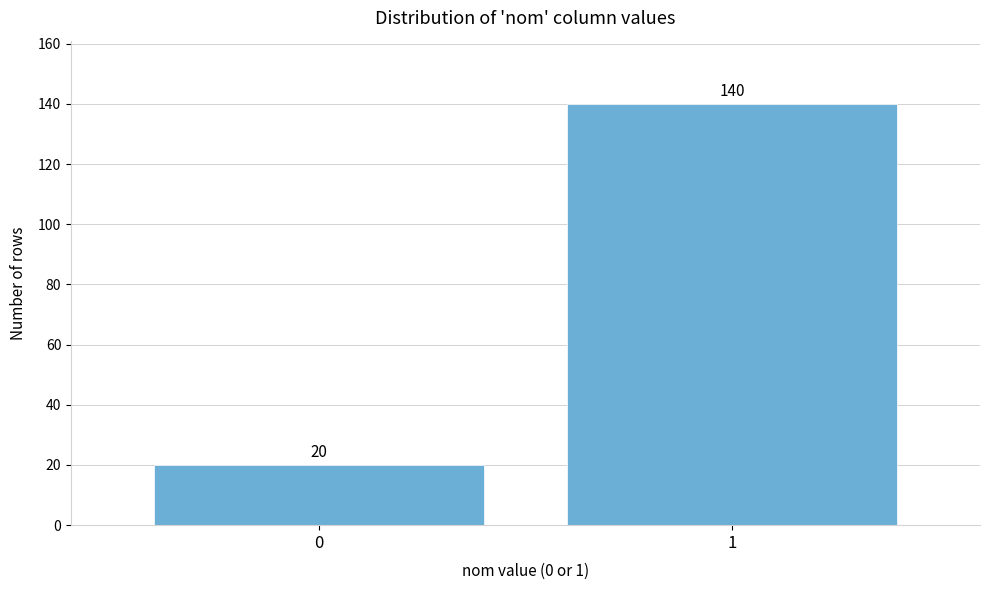

Reading left to right, list all the values displayed in this chart.

20	140